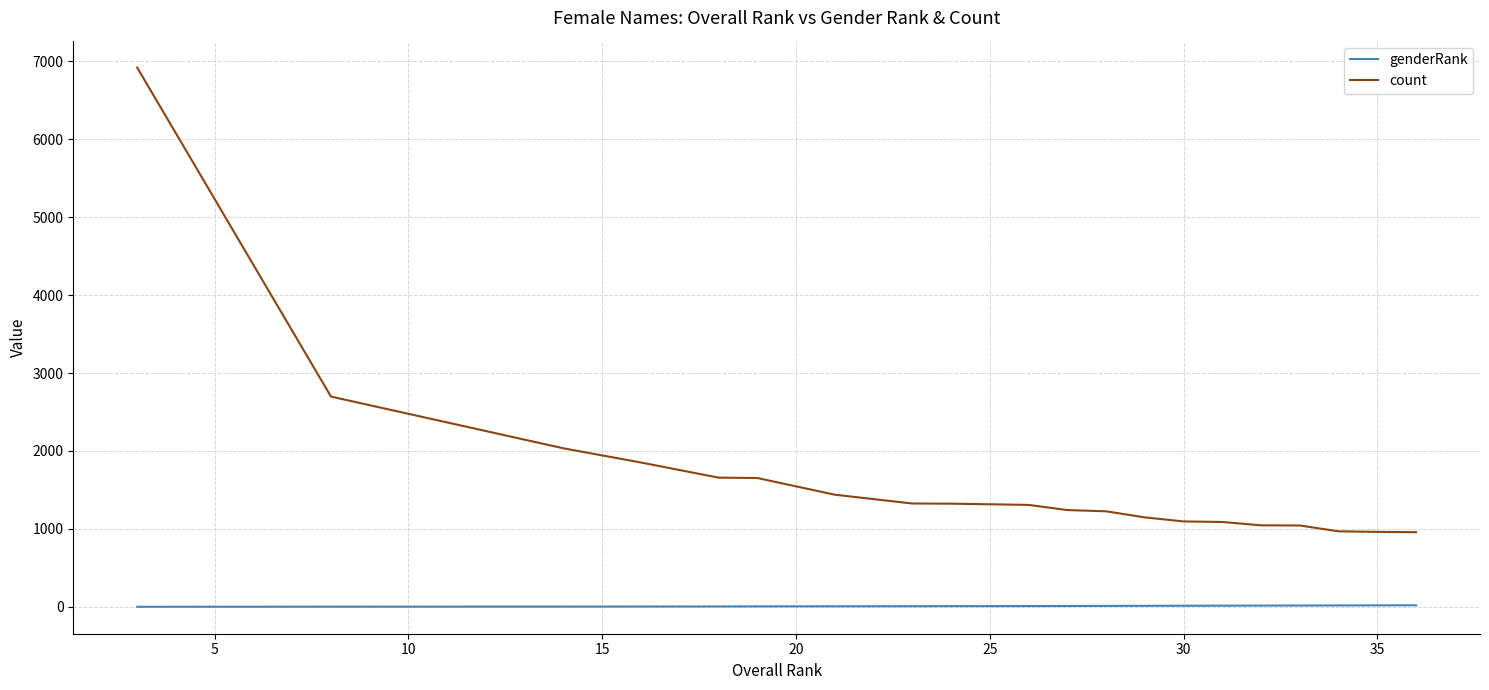

What is the sum of all count values?

32991